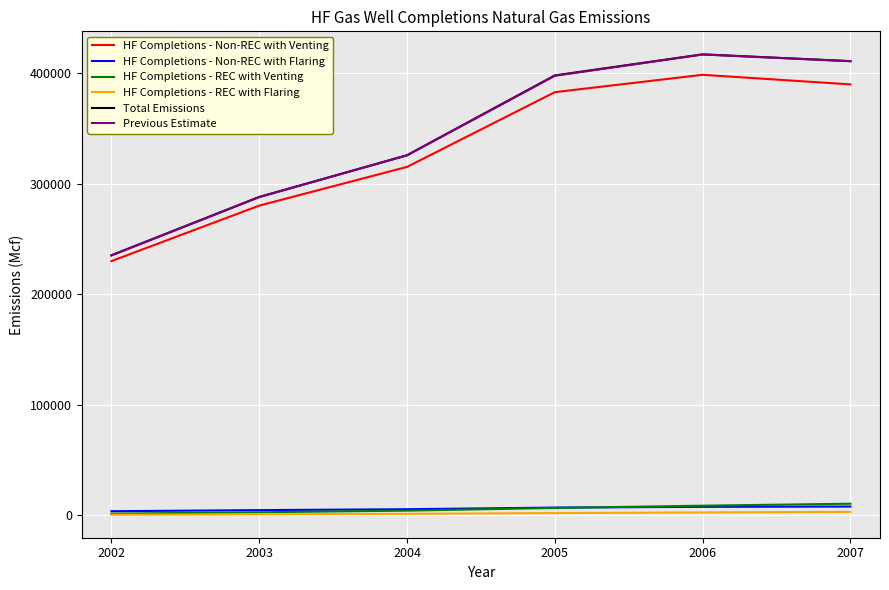

Is the value of HF Completions - Non-REC with Venting at 2002 greater than the value of Previous Estimate at 2003?

No